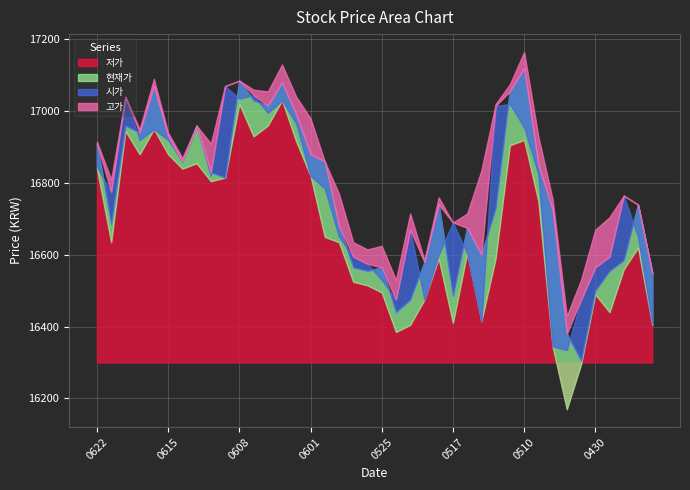

Which series changed the most between 20210609 and 20210531?

시가